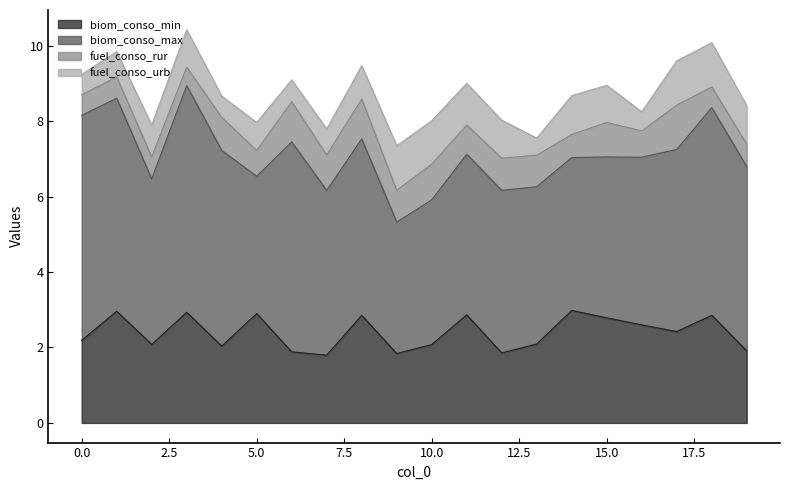

True or false: biom_conso_min and fuel_conso_urb cross at least once.

False